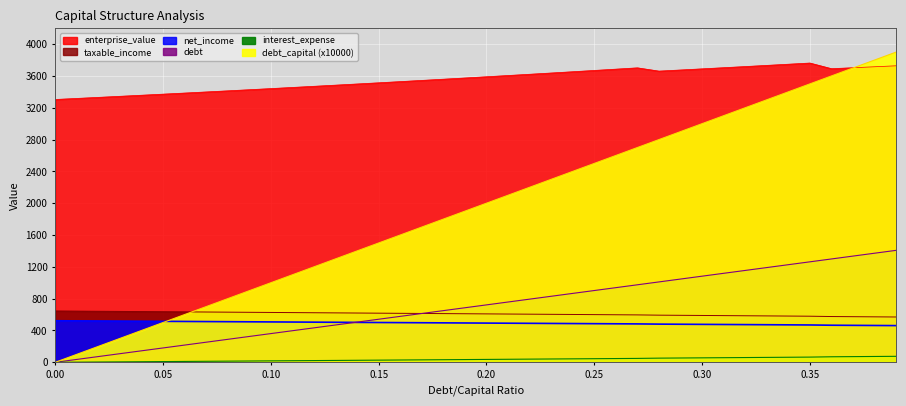

True or false: net_income and taxable_income intersect in this chart.

False